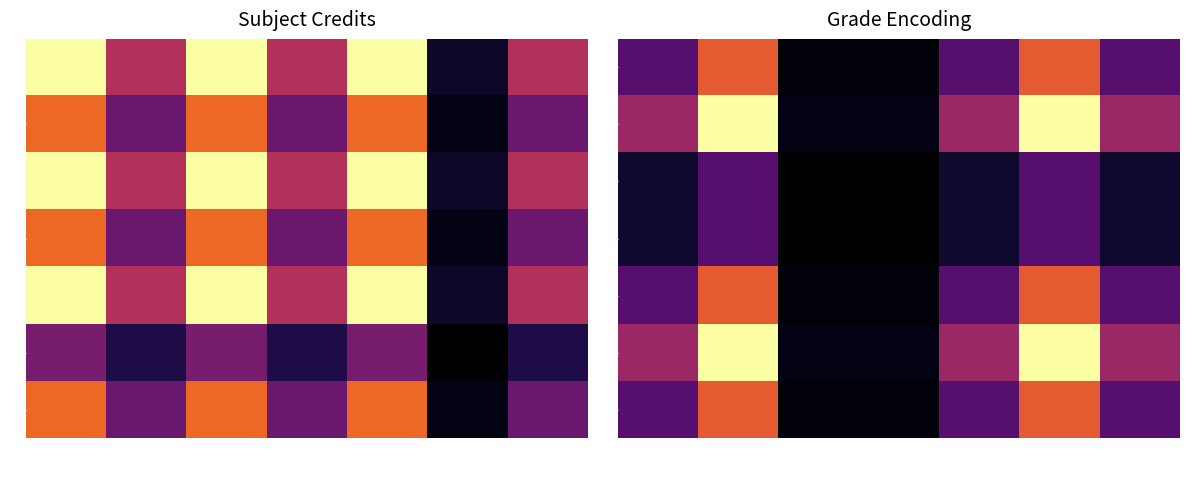

True or false: 3 has a value of 0.4 at ME310.

False